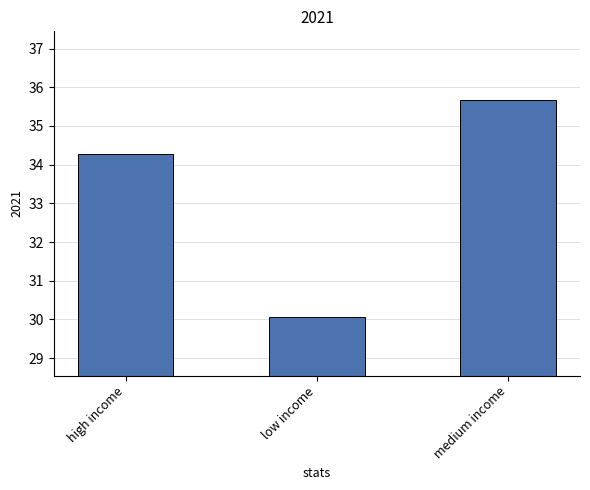

What is the label of the 2nd bar from the right?

low income